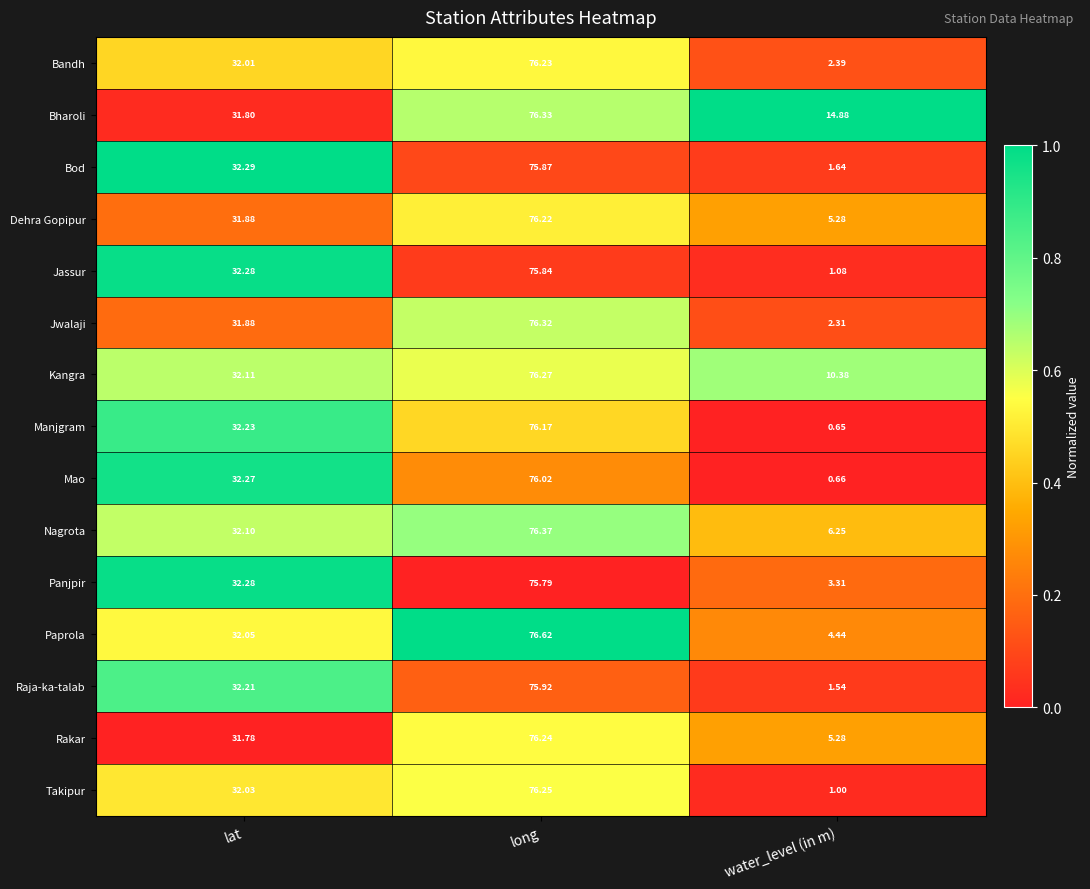

Which series changed the most between lat and long?

Paprola